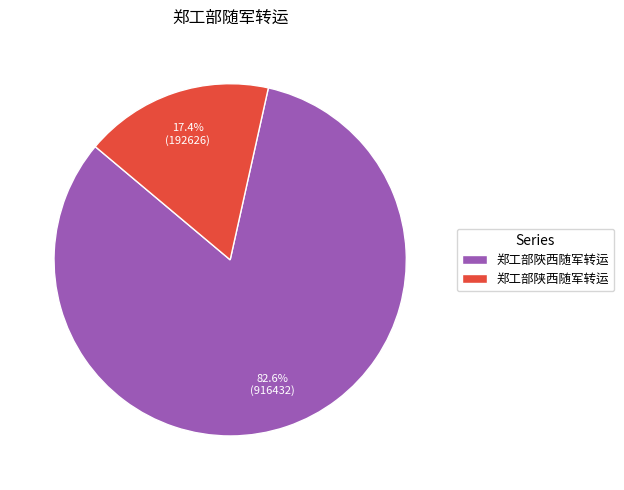

How many segments does this pie chart have?

2